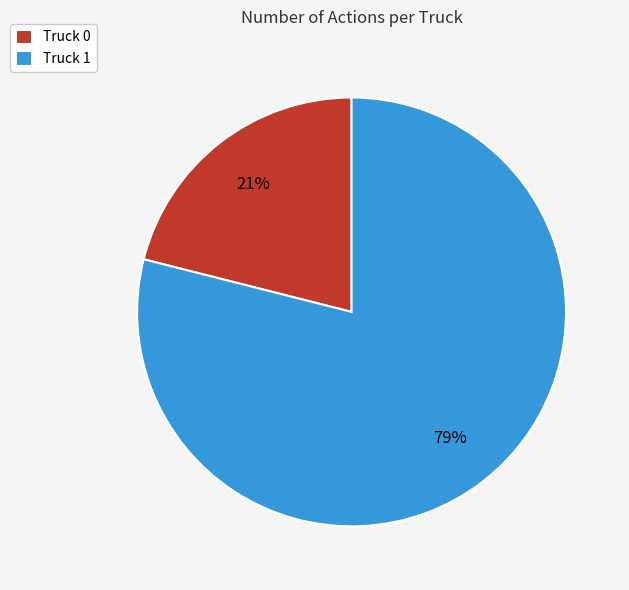

To the nearest percent, what is the difference between the largest and smallest slice percentages?

58%